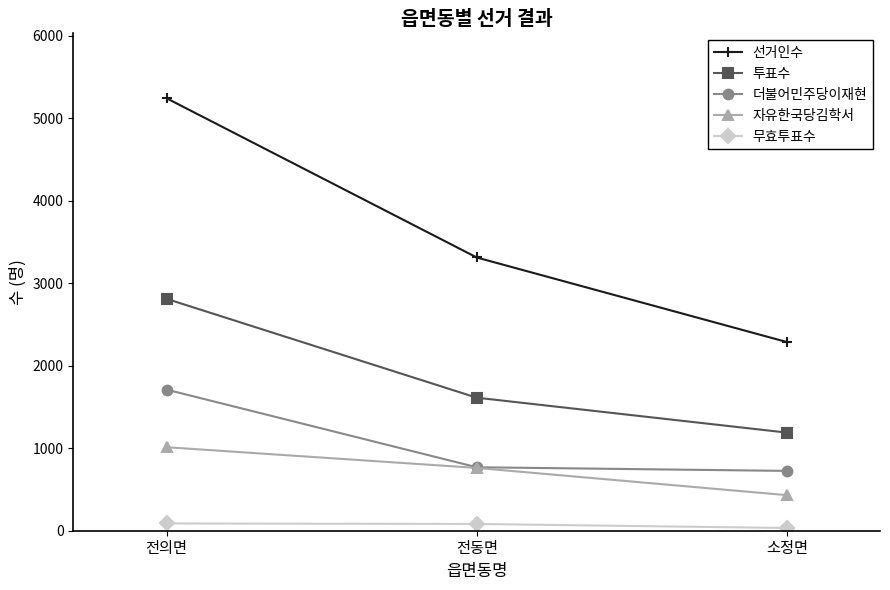

What is the maximum value shown in the chart?

5241